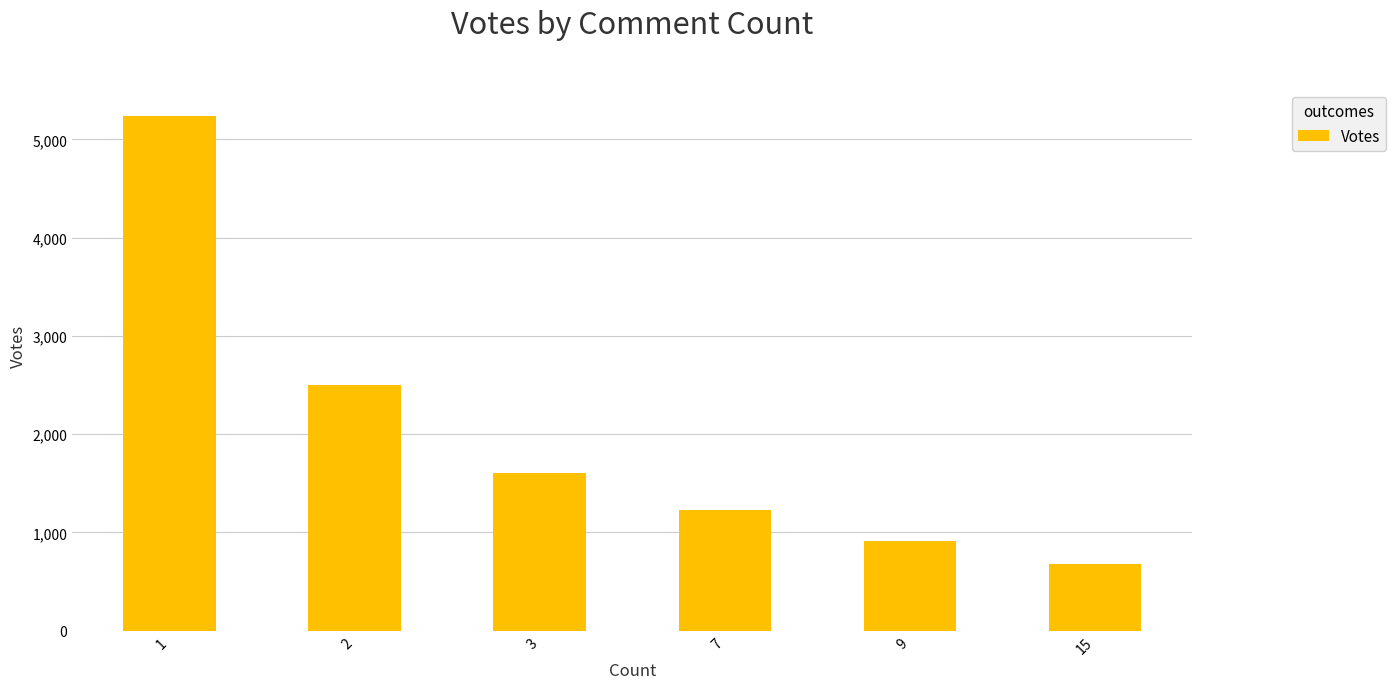

Which label corresponds to the largest value in the chart?

1